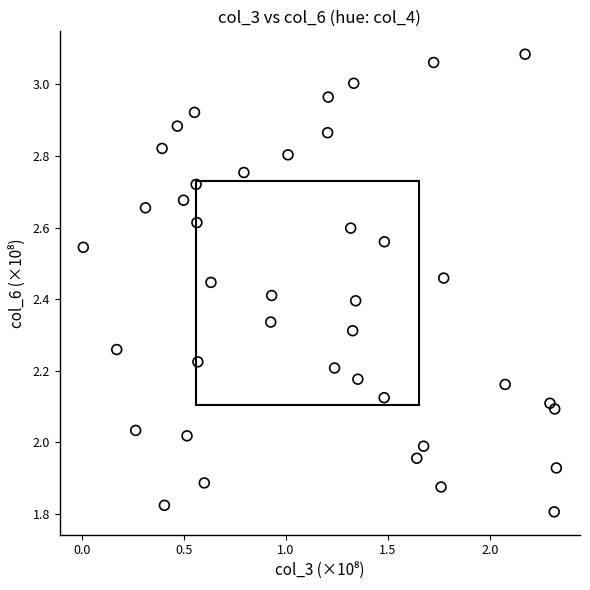

What is the range of Y values (max minus min)?

1.3